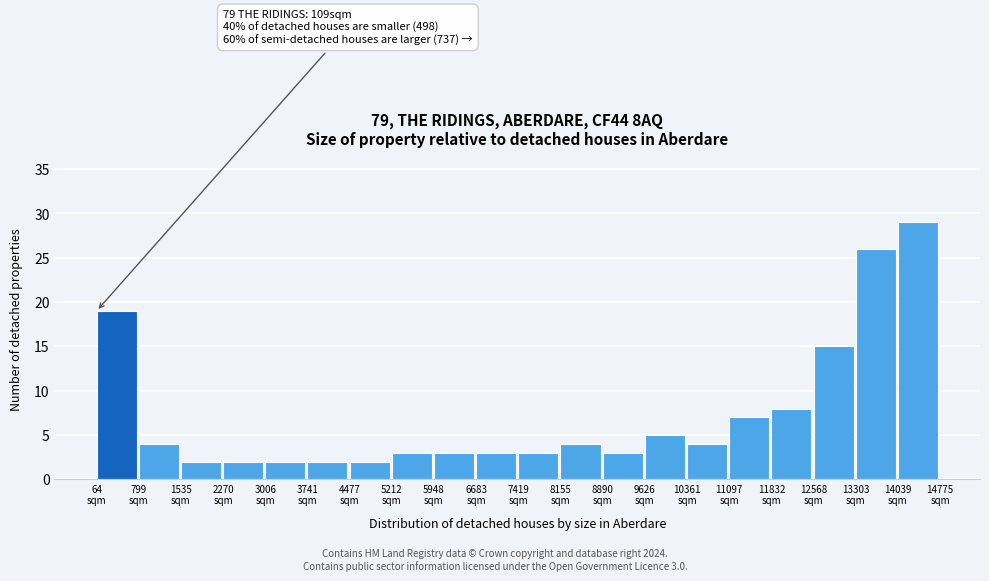

Which range on the x-axis has the tallest bar?

14000 to 14800